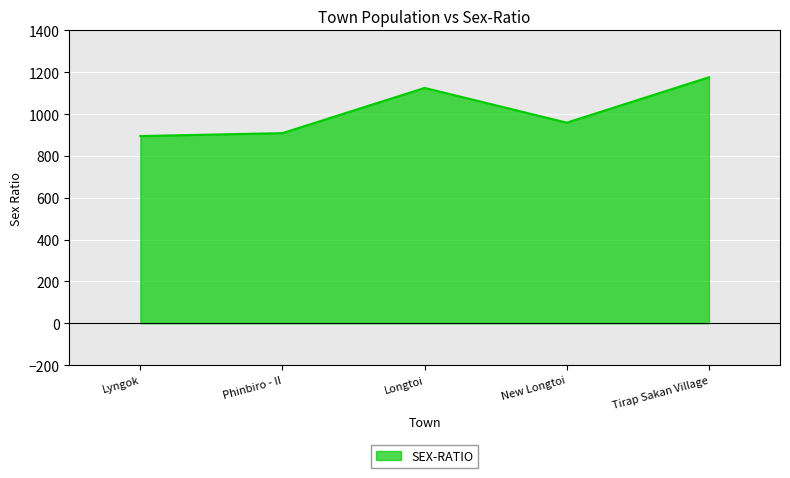

Where is the data nearest to the value 1035?

New Longtoi